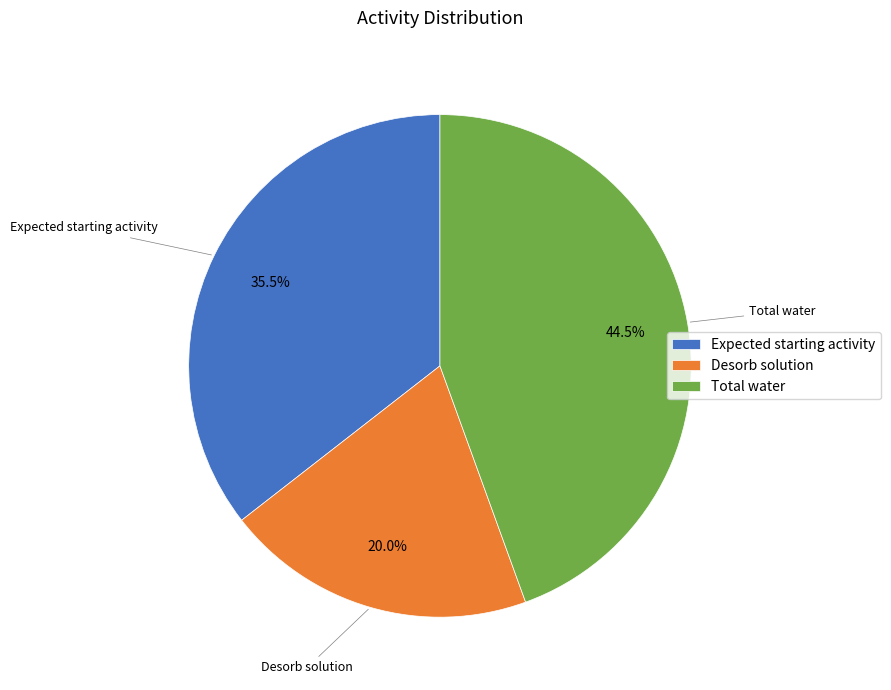

Does Expected starting activity account for over 50% of the chart?

No